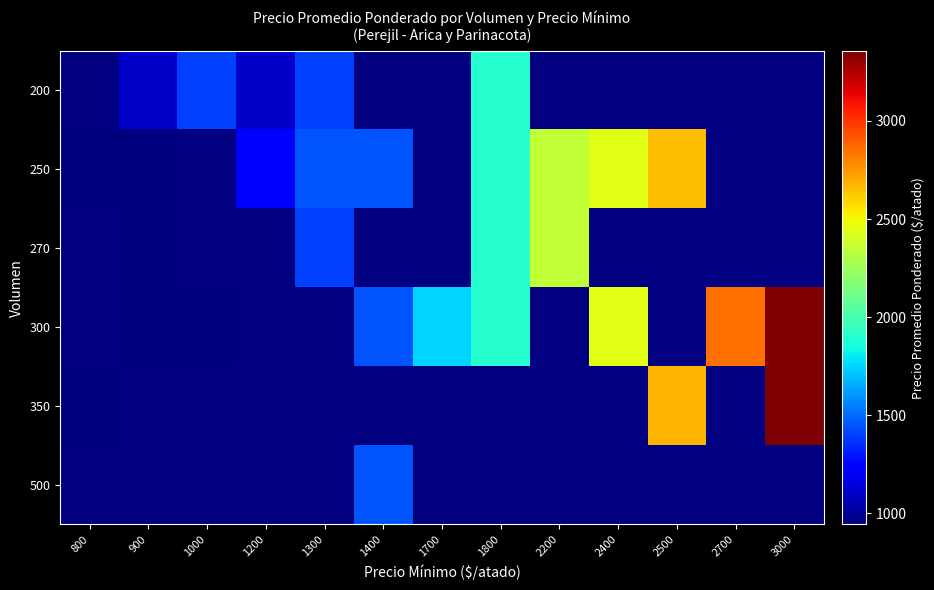

How many data points does each series have?

13